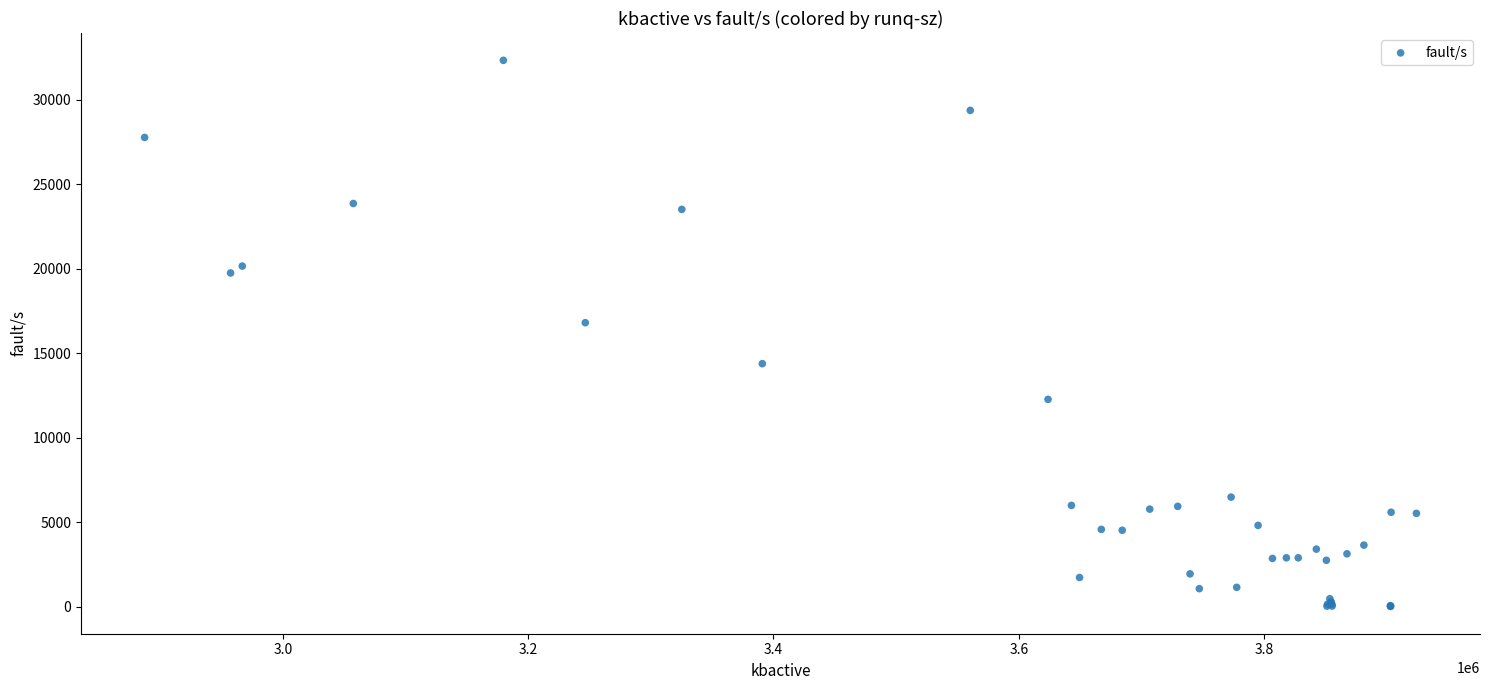

What Y value in the scatter plot is closest to 16170?

16802.0